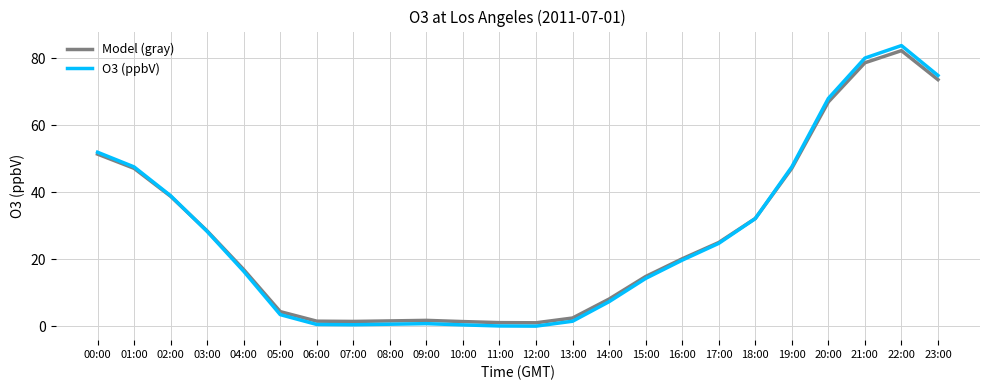

What is the total value across all series at 01:00?

94.6